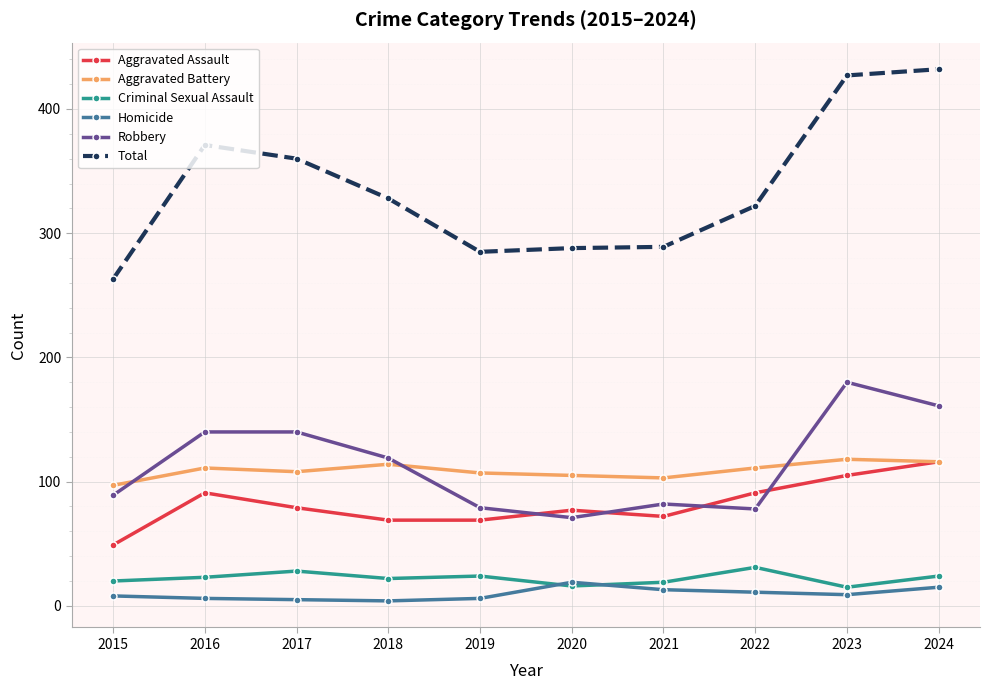

Which series has the largest total across all categories?

Total